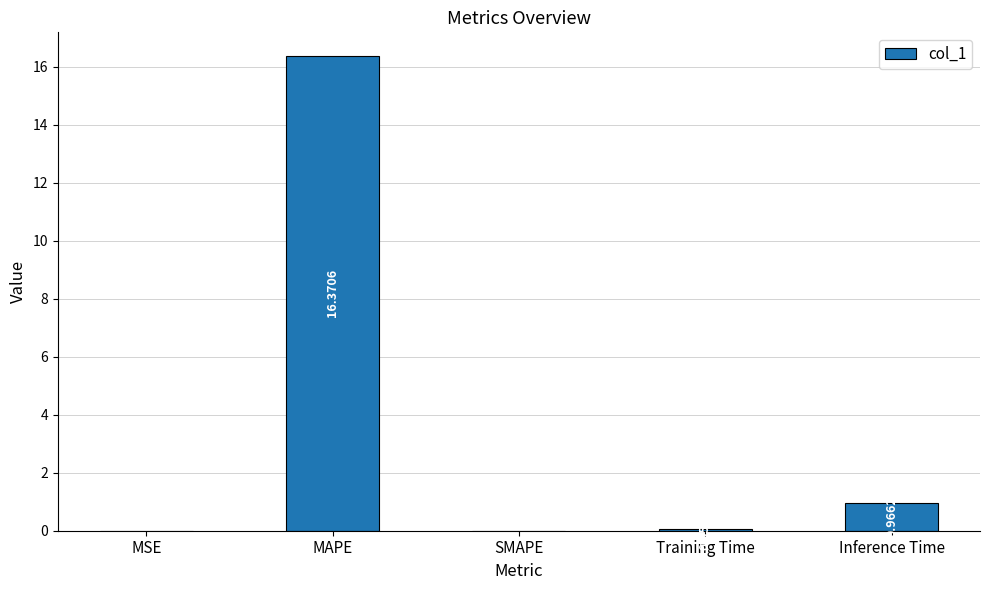

Which category has the highest value across all series?

MAPE